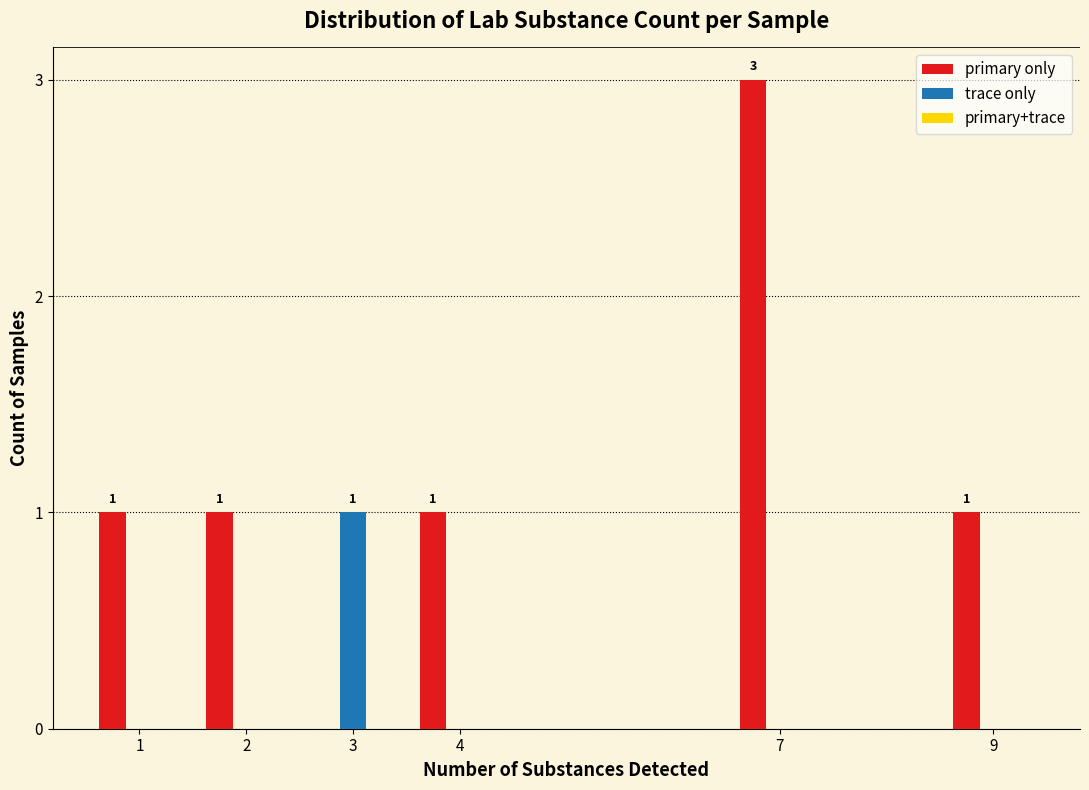

The trace only series shows 0 at 1. True or false?

True